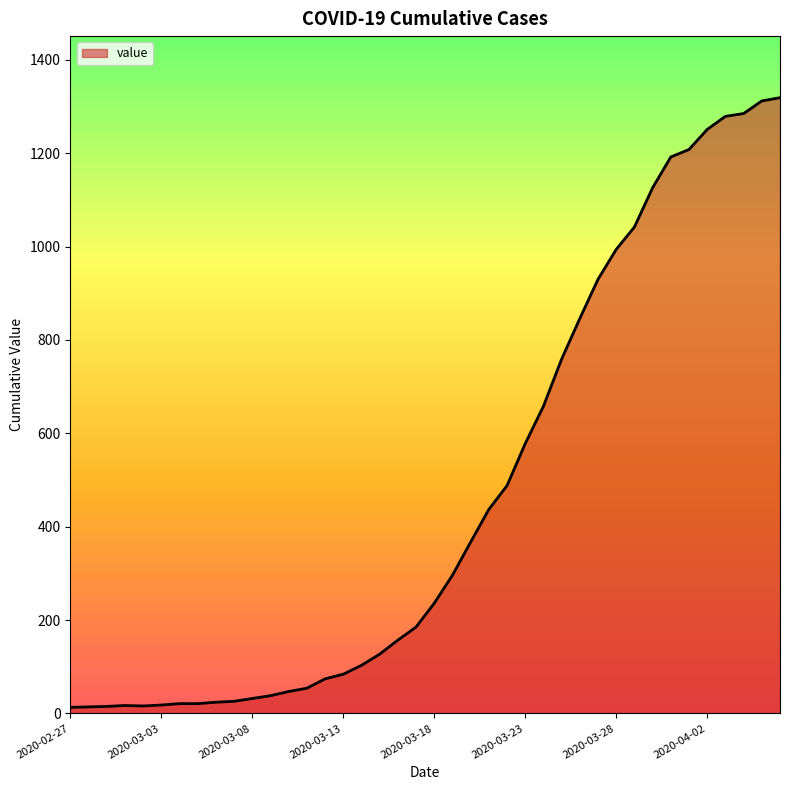

What is the difference between the maximum and minimum values?

1306